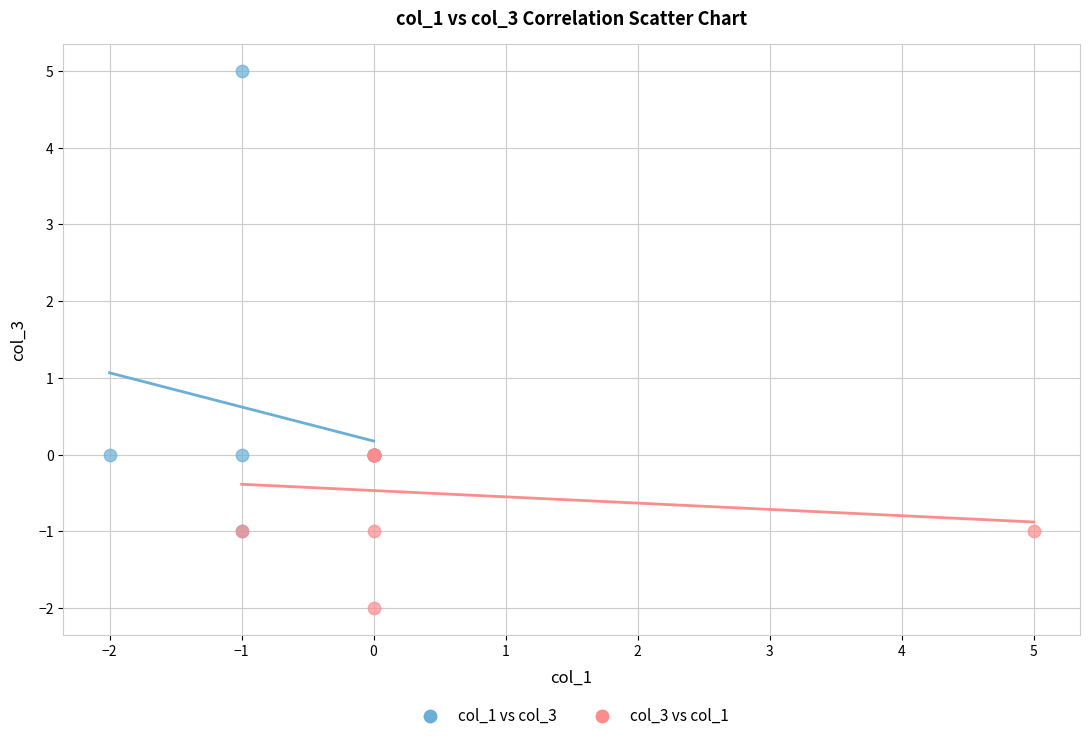

Which series has the widest spread of Y values?

col_1 vs col_3